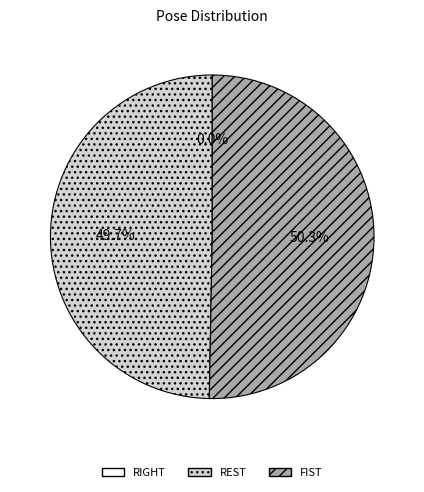

Which slice is the largest?

FIST